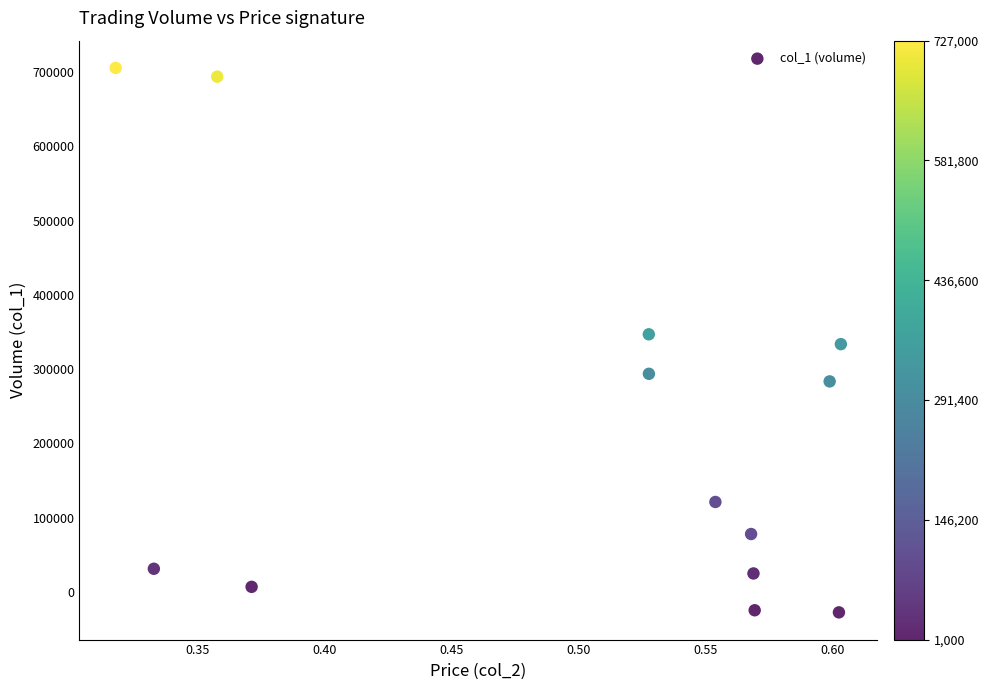

What is the range of Y values (max minus min)?

733328.0